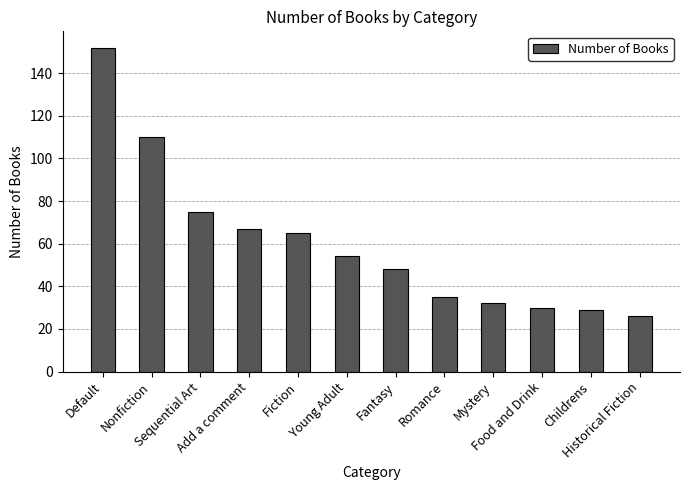

Are the bars horizontal?

No